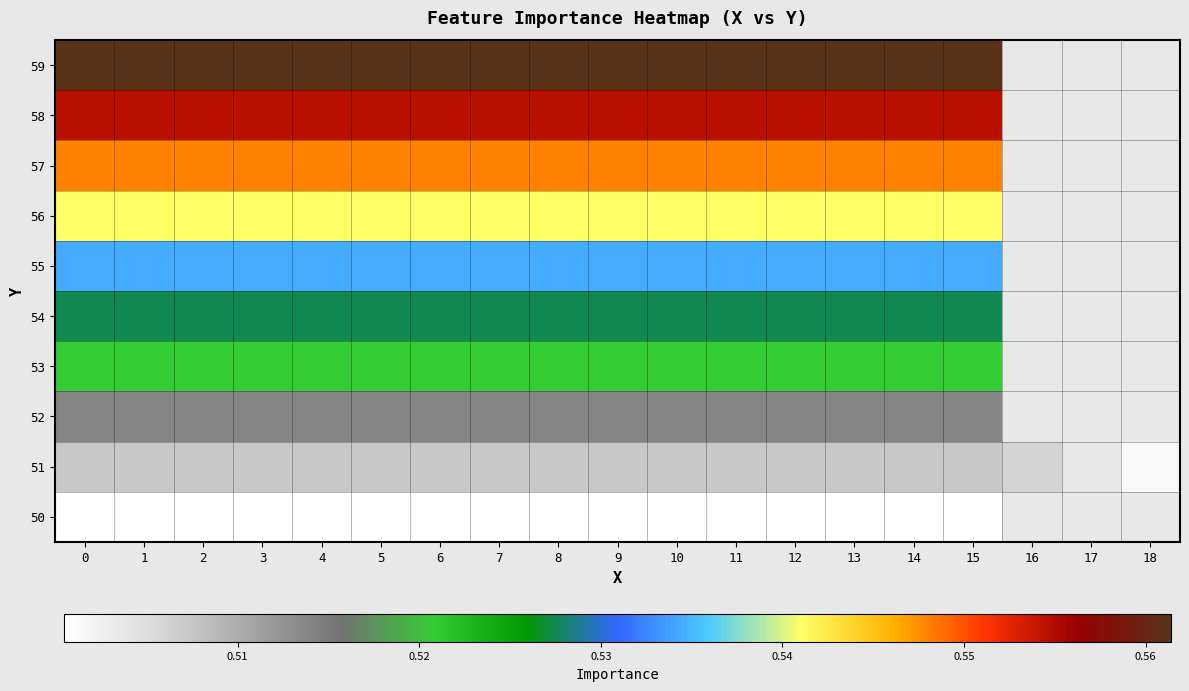

At how many categories does at least one series exceed 0?

19